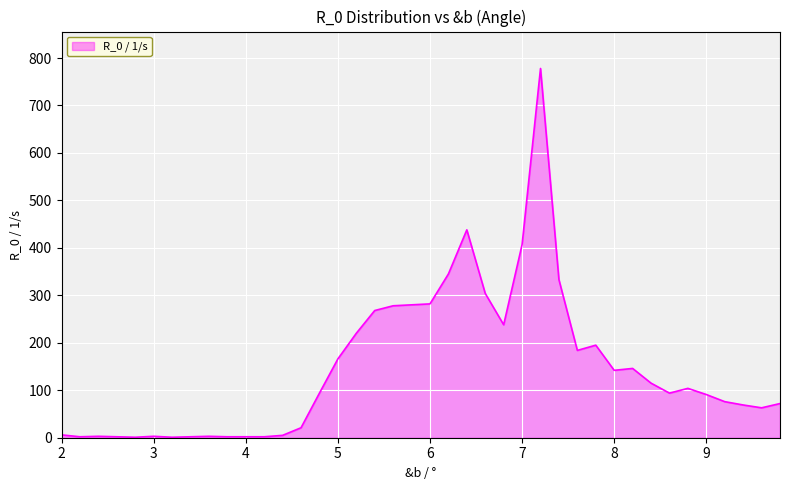

What is the greatest value displayed?

778